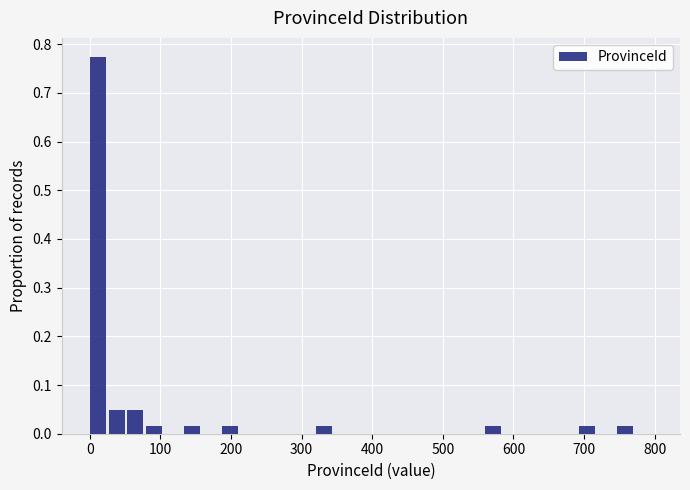

Read against the x-axis, roughly where is the centre of the tallest bar?

10